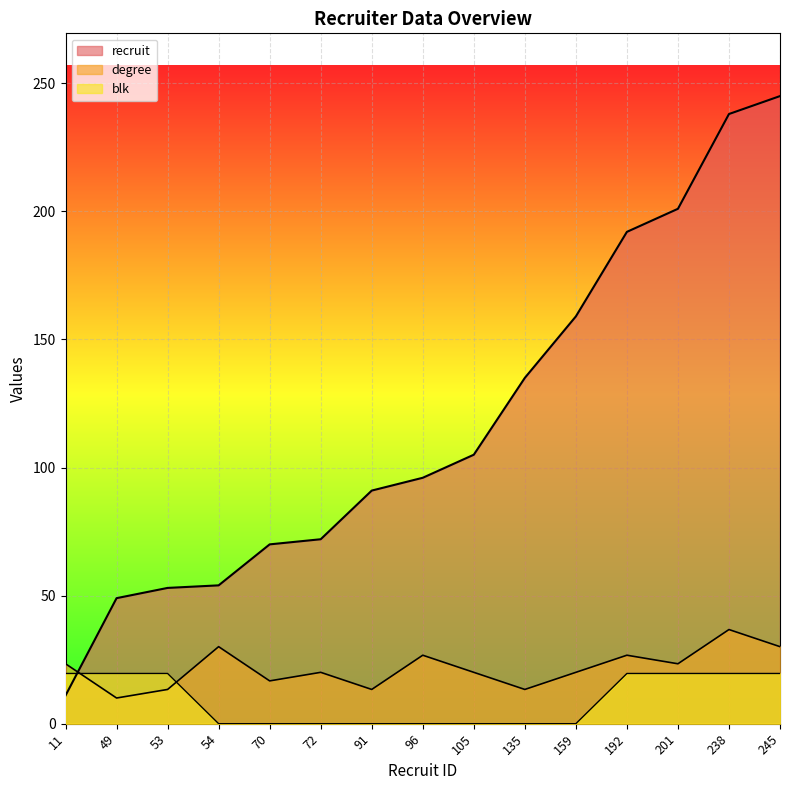

After their last crossing, which series has the higher values: recruit or blk?

recruit